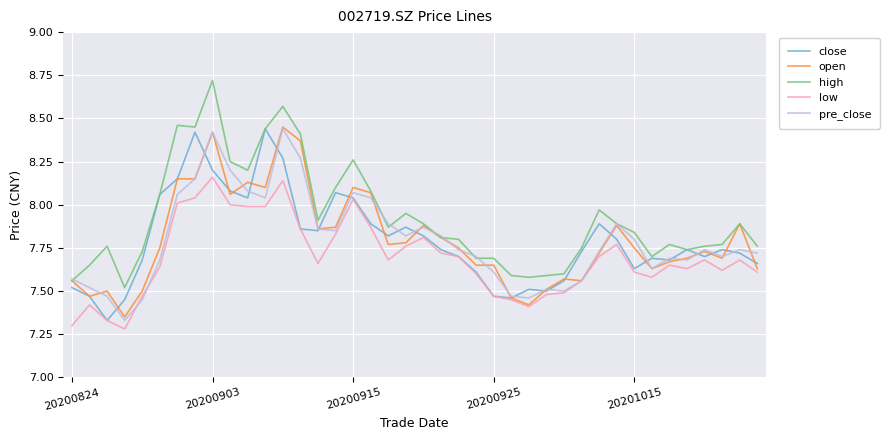

Which series has the largest total across all categories?

high